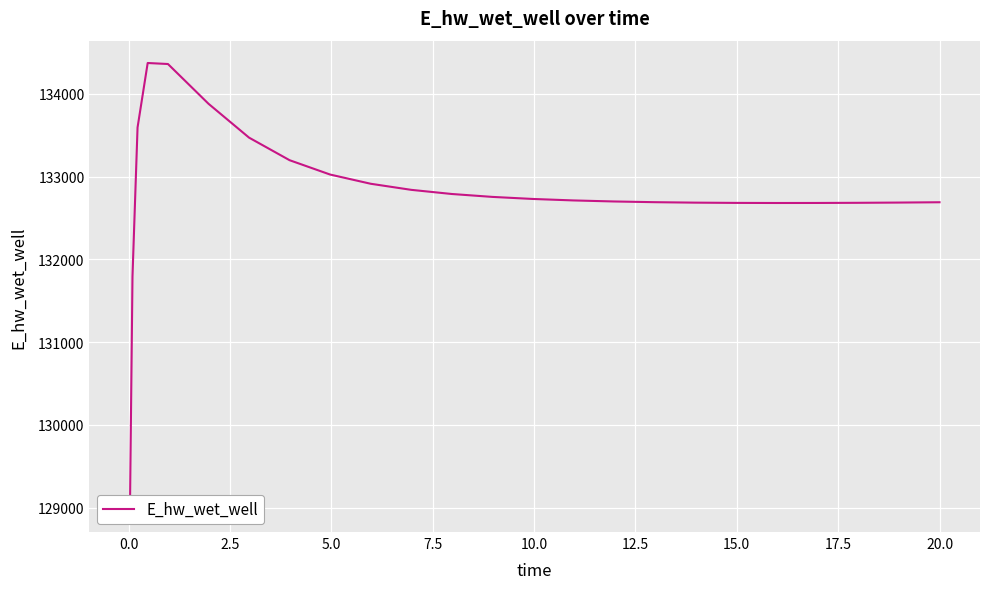

Reading left to right, list all the values displayed in this chart.

128975.5	131791.1	133594.0	134373.2	134360.9	133880.6	133471.4	133198.6	133025.2	132914.0	132840.5	132790.3	132755.2	132730.3	132712.5	132699.9	132691.3	132685.8	132682.7	132681.5	132681.9	132683.7	132686.6	132690.4	132690.5